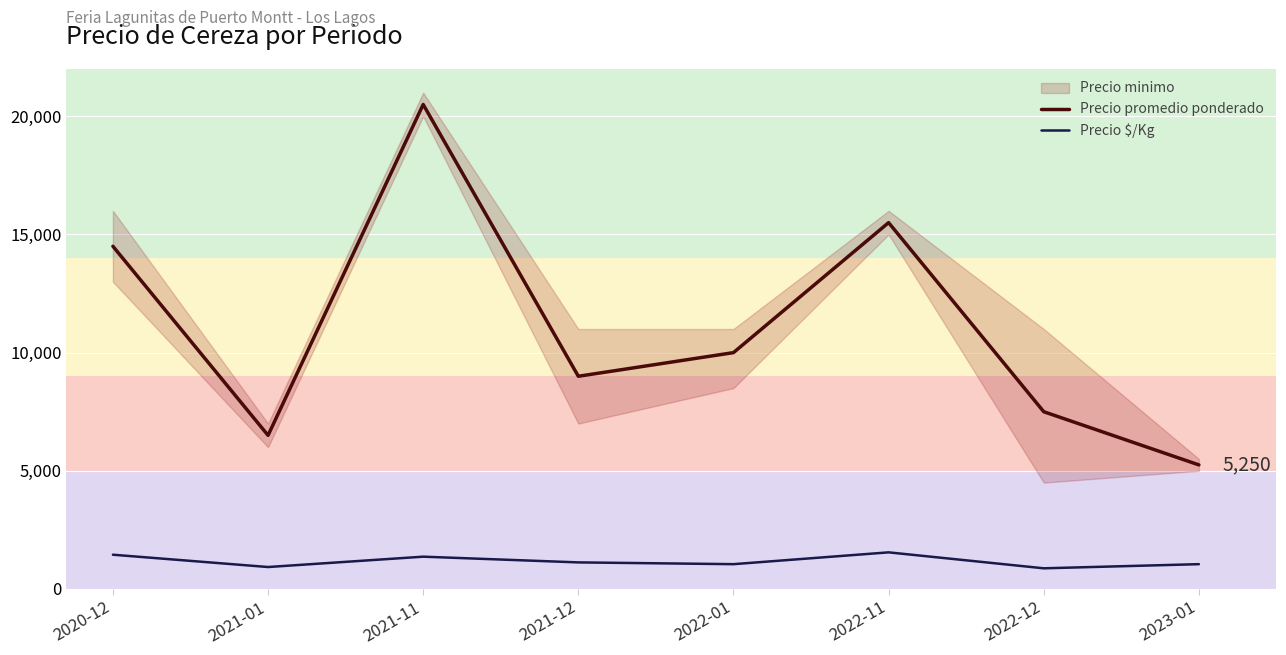

What is the difference between the maximum and minimum values in the Precio $/Kg series?

675